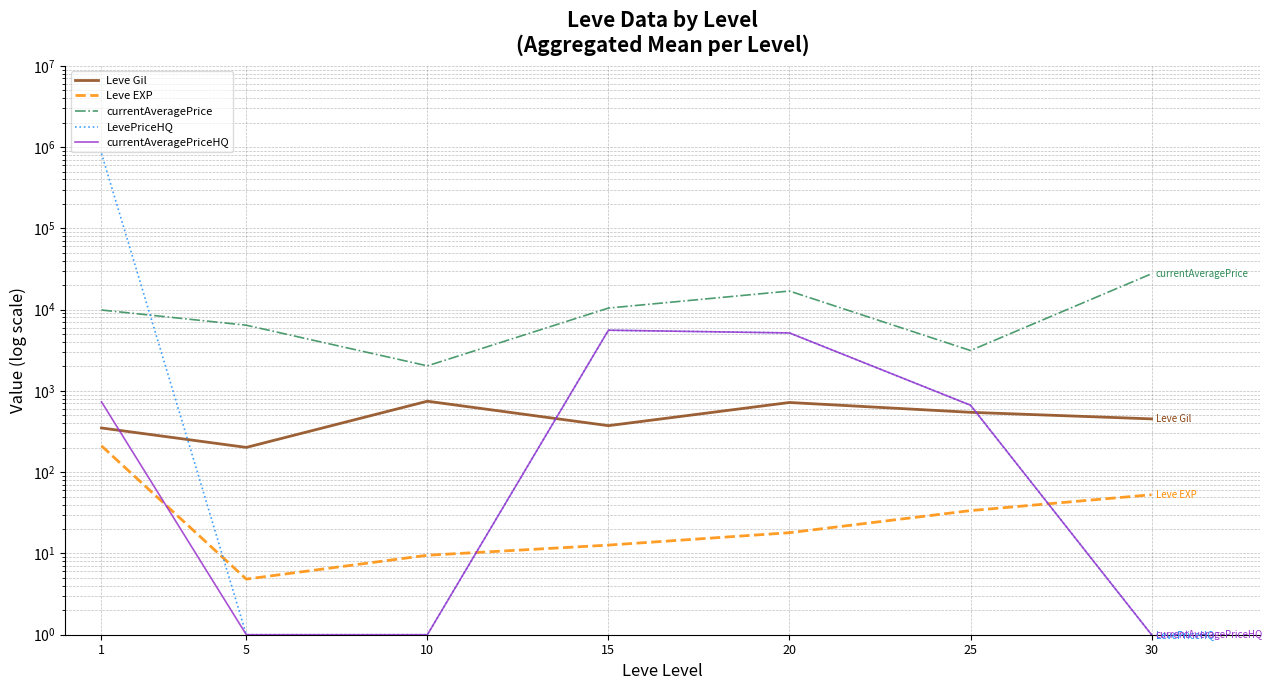

How many data points does each series have?

7